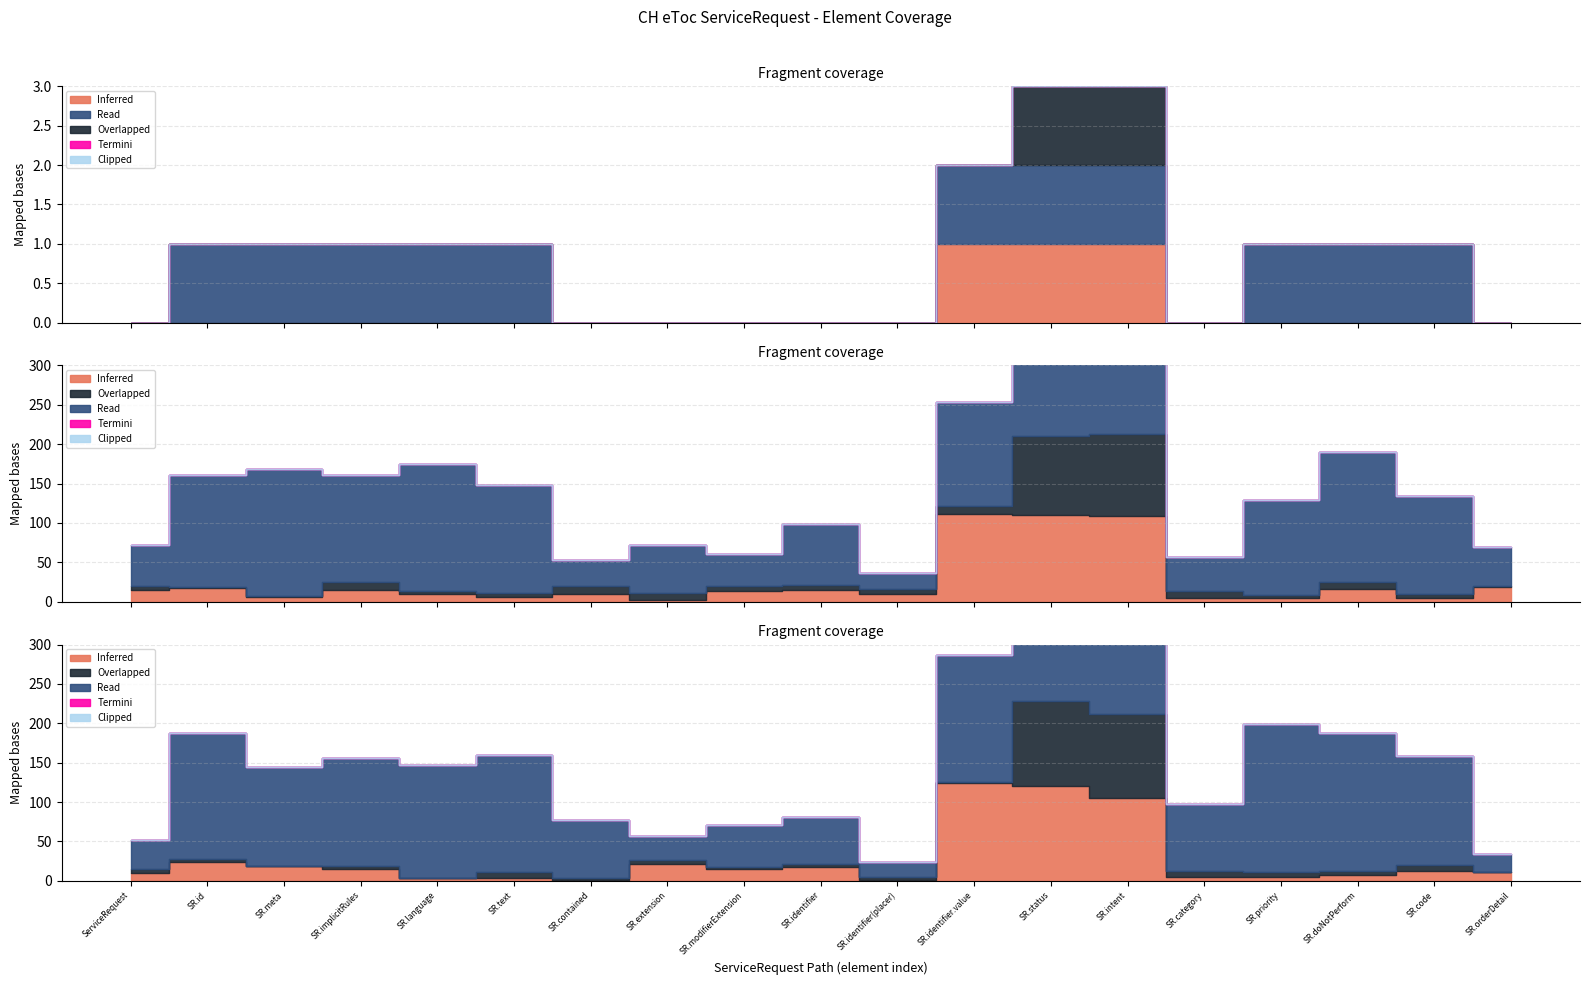

How many series are shown in this chart?

5